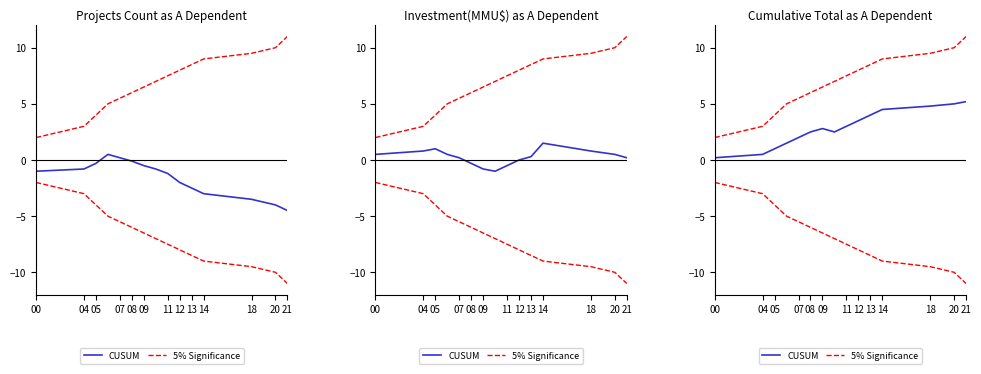

What are all the series names shown in the legend?

CUSUM, 5% Significance